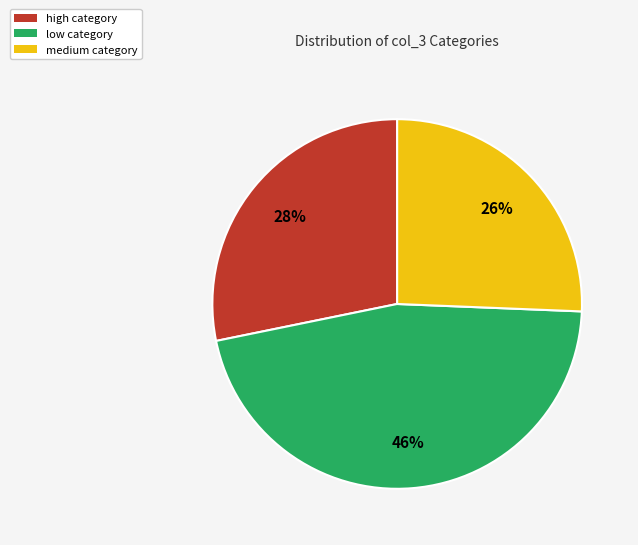

Do medium and low together represent more than half of the pie?

Yes